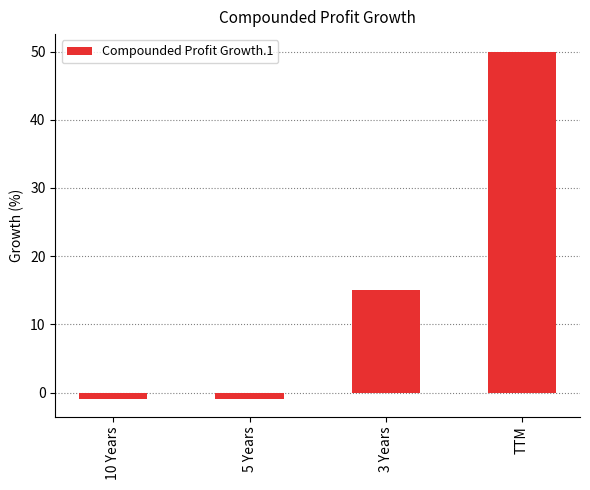

Reading left to right, list all the values displayed in this chart.

-1	-1	15	50